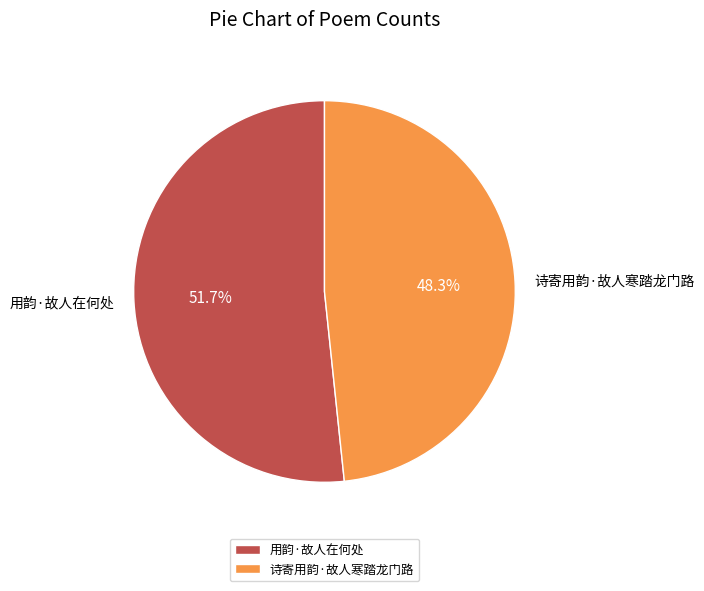

To the nearest percent, what is the difference between the 用韵·故人在何处 and 诗寄用韵·故人寒踏龙门路 slice percentages?

3%